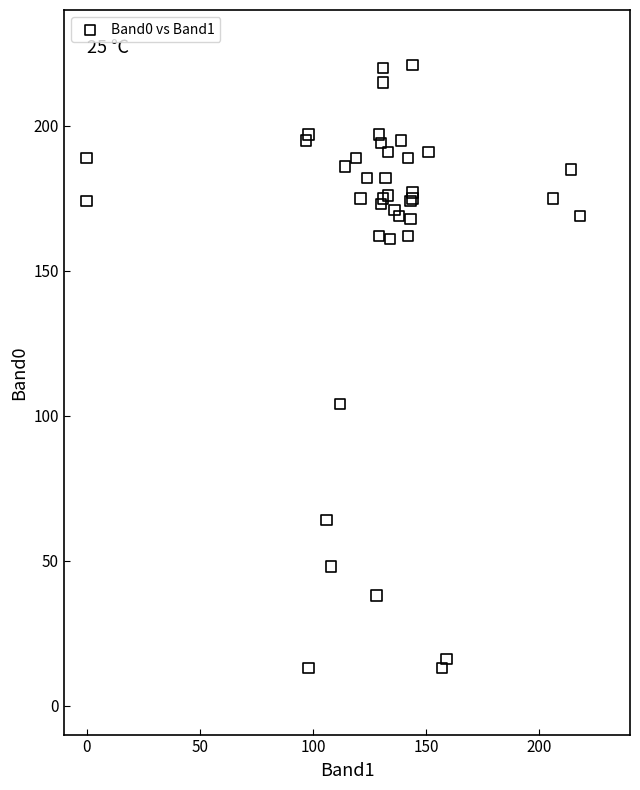

What Y value in the scatter plot is closest to 117?

104